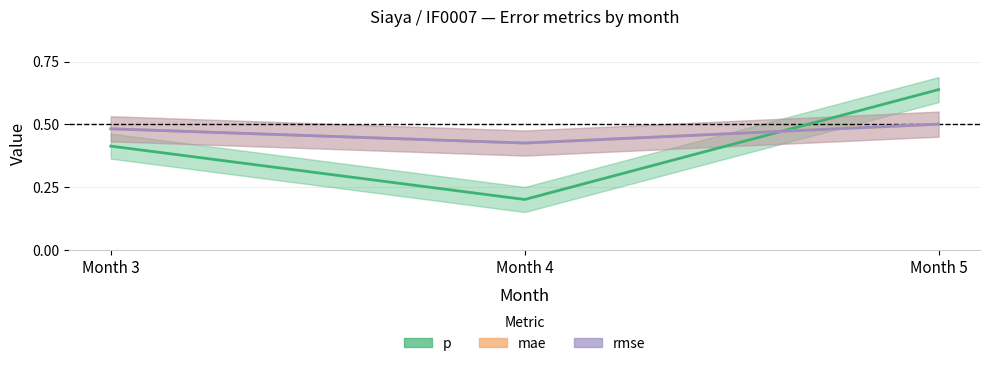

What is the value of the p point at the 3rd from the left?

0.6